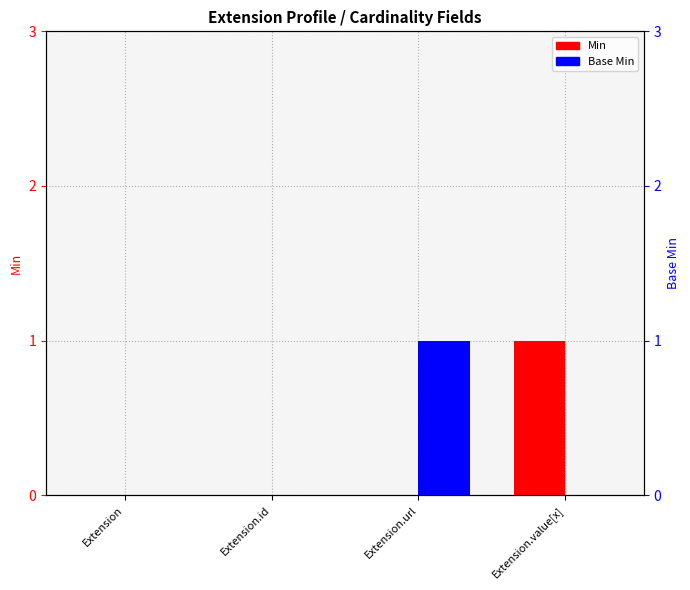

What is the spread (max minus min) of values at Extension.value[x]?

1